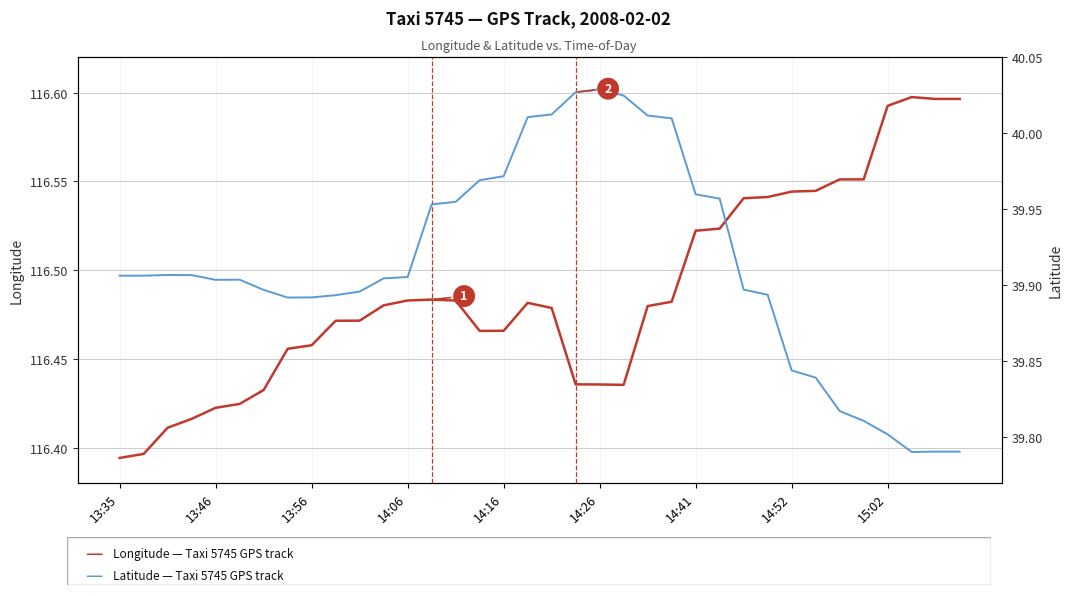

True or false: Latitude — Taxi 5745 and Longitude — Taxi 5745 intersect in this chart.

False